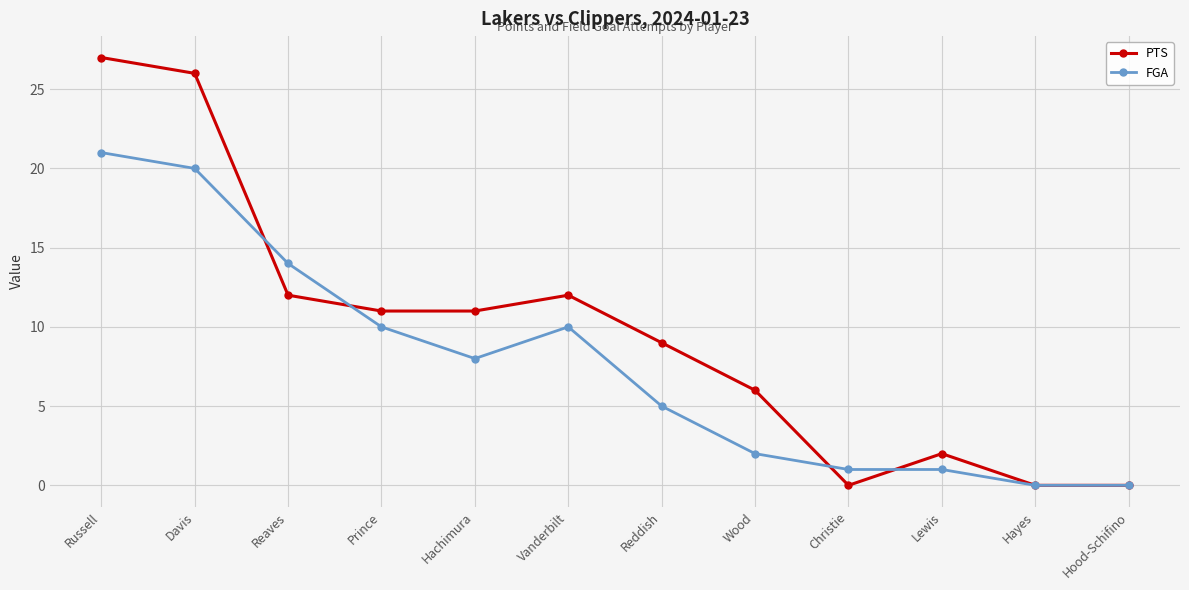

Reading right to left, list all the values displayed in this chart.

PTS: 0	0	2	0	6	9	12	11	11	12	26	27
FGA: 0	0	1	1	2	5	10	8	10	14	20	21